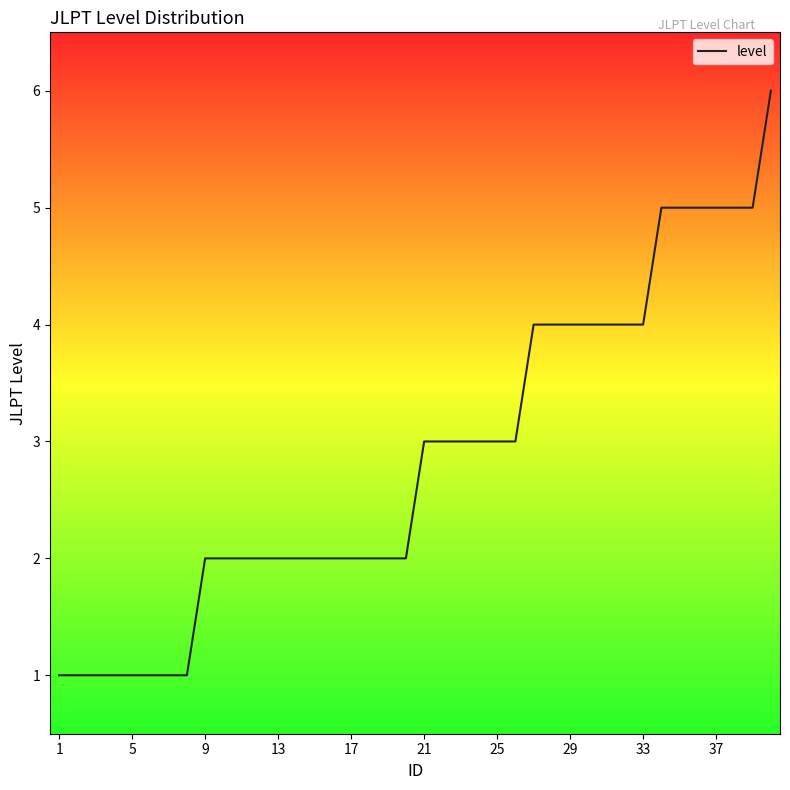

What is the maximum value shown in the chart?

6